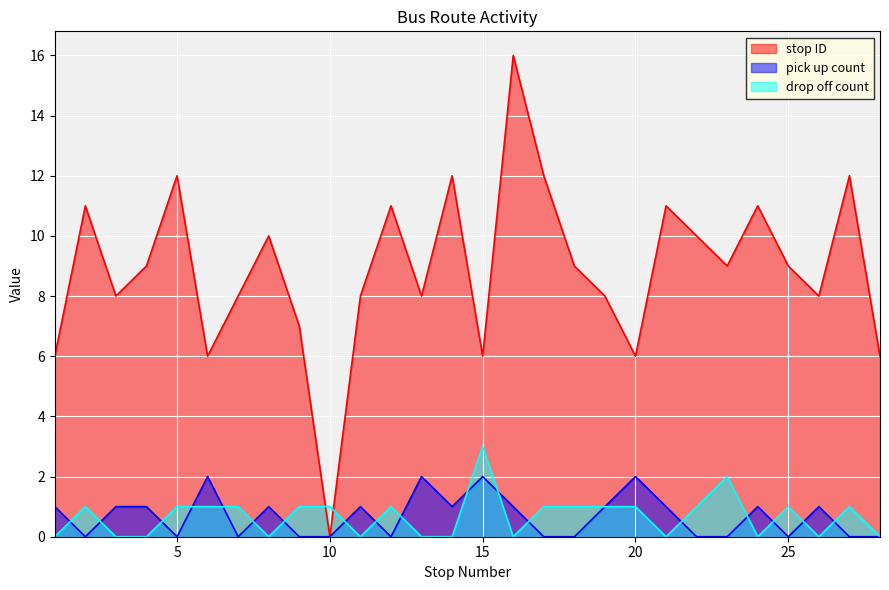

True or false: pick up count and drop off count cross at least once.

True